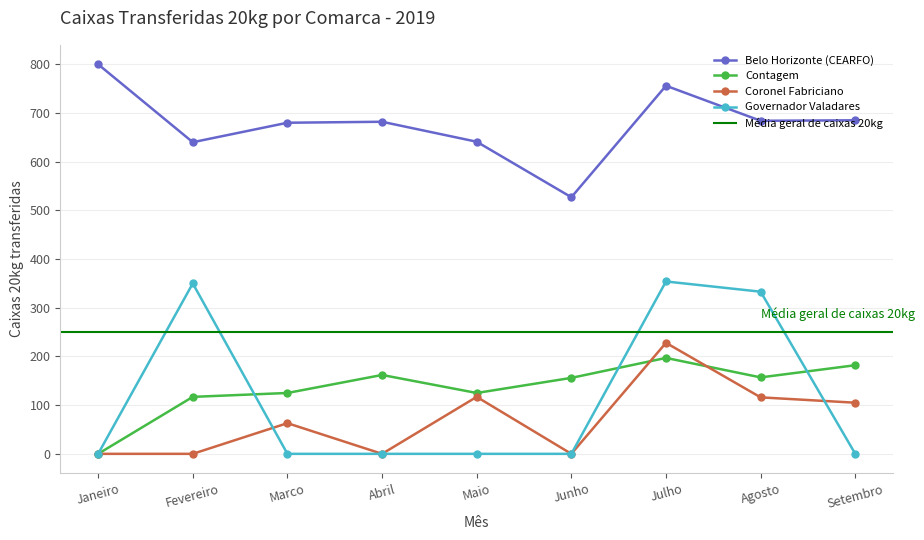

Is it true that Abril (20kg) equals 379 at Governador Valadares?

False